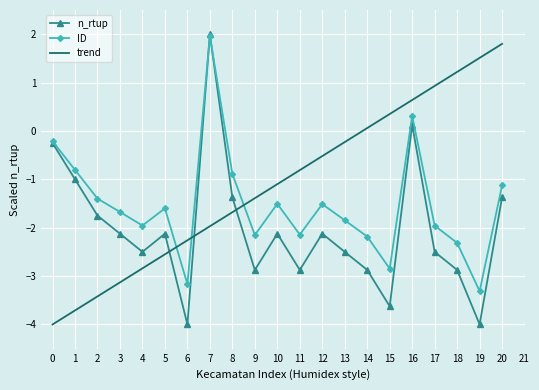

Rank the series by their average value, from lowest to highest.

n_rtup, ID, trend